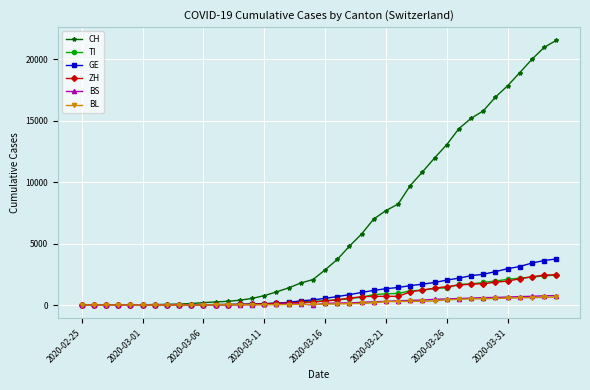

Which series has the largest range (max minus min)?

CH